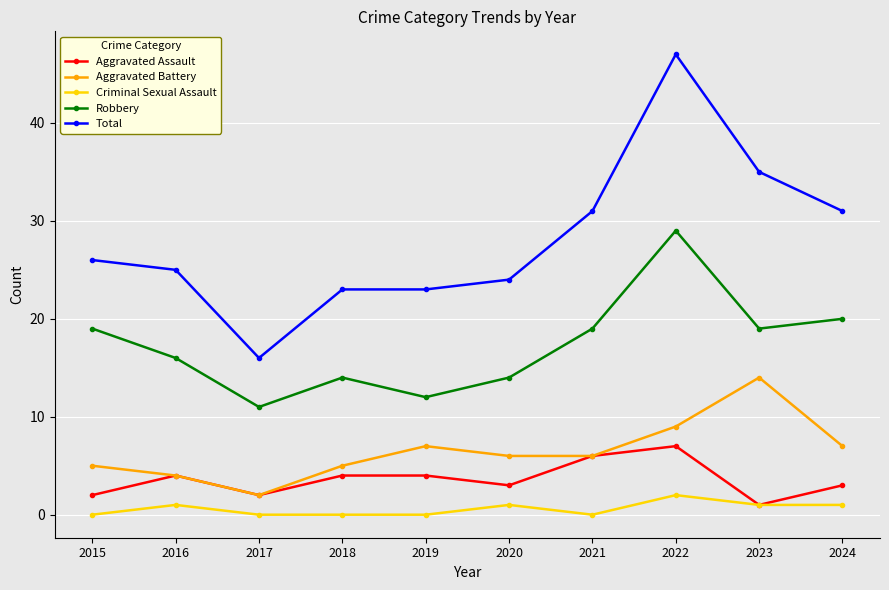

What is the approximate value of Total at 2024?

31